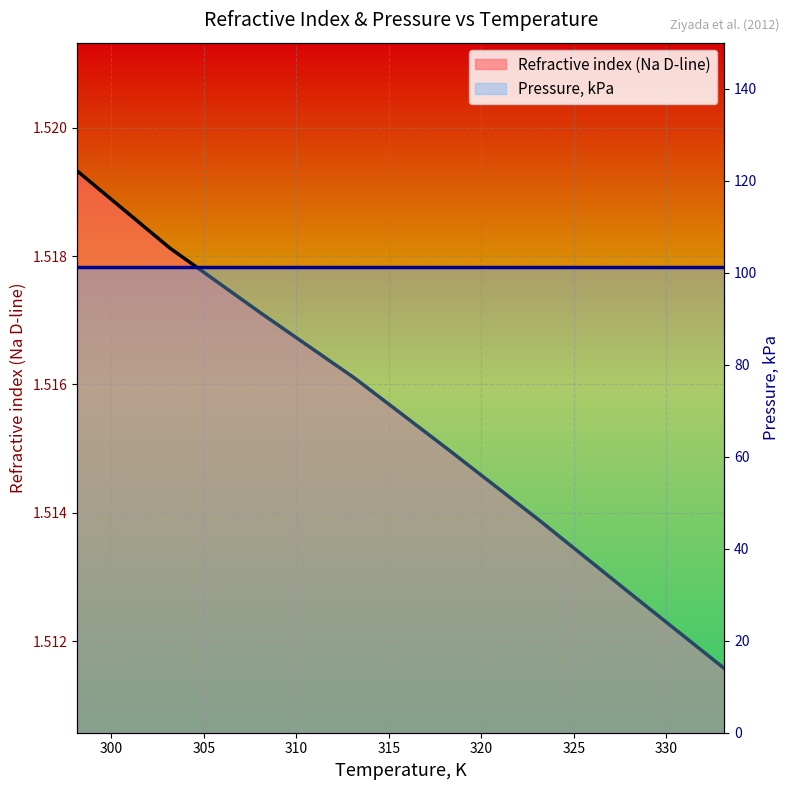

True or false: the data shows 1.5 at 303.15.

True